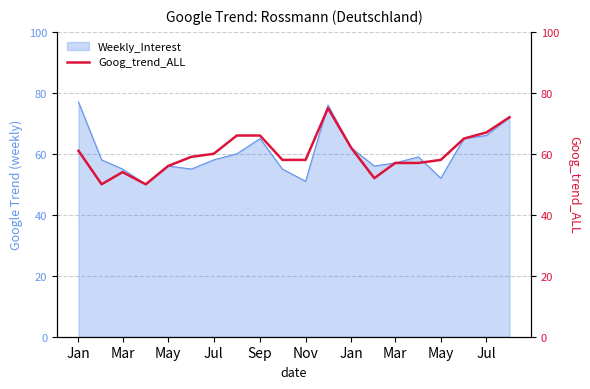

What is the average value?

60